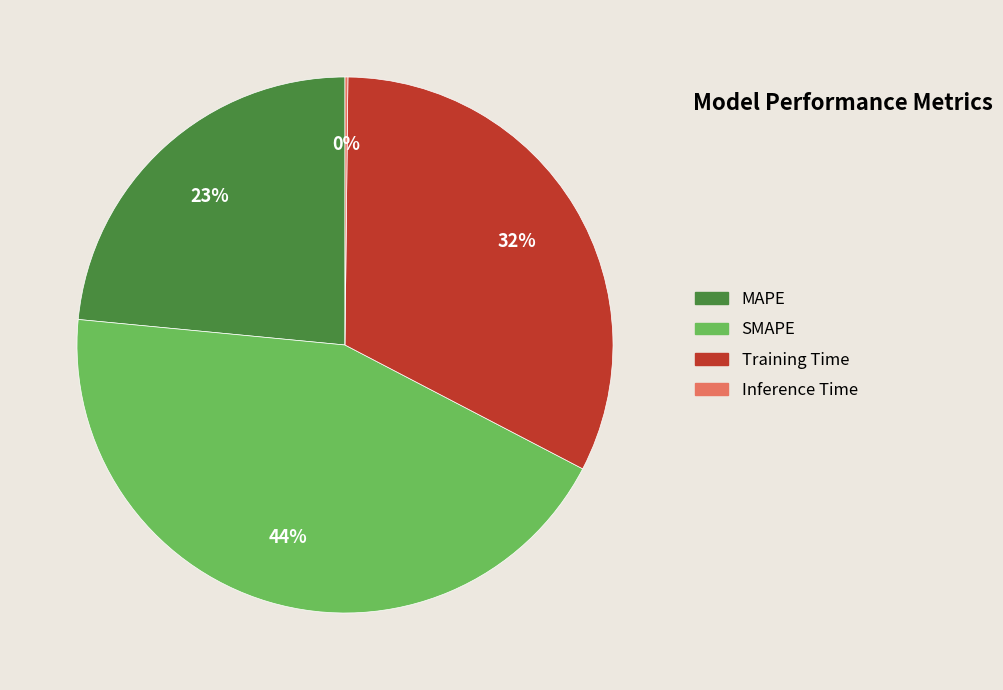

Is there a majority slice in this chart?

No